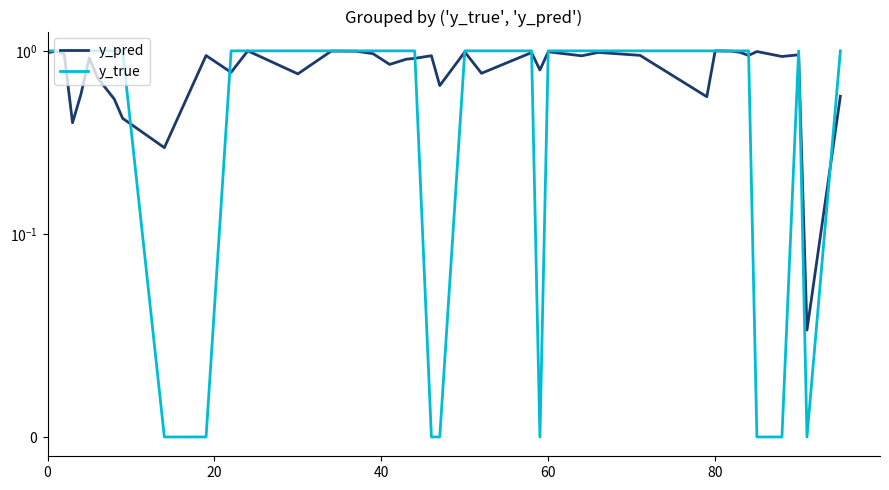

Reading right to left, what are all the values shown in this chart?

y_pred: 0.6	0.1	1.0	0.9	1.0	0.9	1.0	1.0	1.0	0.6	0.9	1.0	0.9	1.0	0.8	1.0	0.8	1.0	0.6	0.9	0.9	0.9	0.8	1.0	1.0	1.0	0.7	1.0	0.8	0.9	0.3	0.4	0.5	0.7	0.9	0.6	0.4	1.0	1.0	1.0
y_true: 1.0	0.0	1.0	0.0	0.0	1.0	1.0	1.0	1.0	1.0	1.0	1.0	1.0	1.0	0.0	1.0	1.0	1.0	0.0	0.0	1.0	1.0	1.0	1.0	1.0	1.0	1.0	1.0	1.0	0.0	0.0	1.0	1.0	1.0	1.0	1.0	1.0	1.0	1.0	1.0